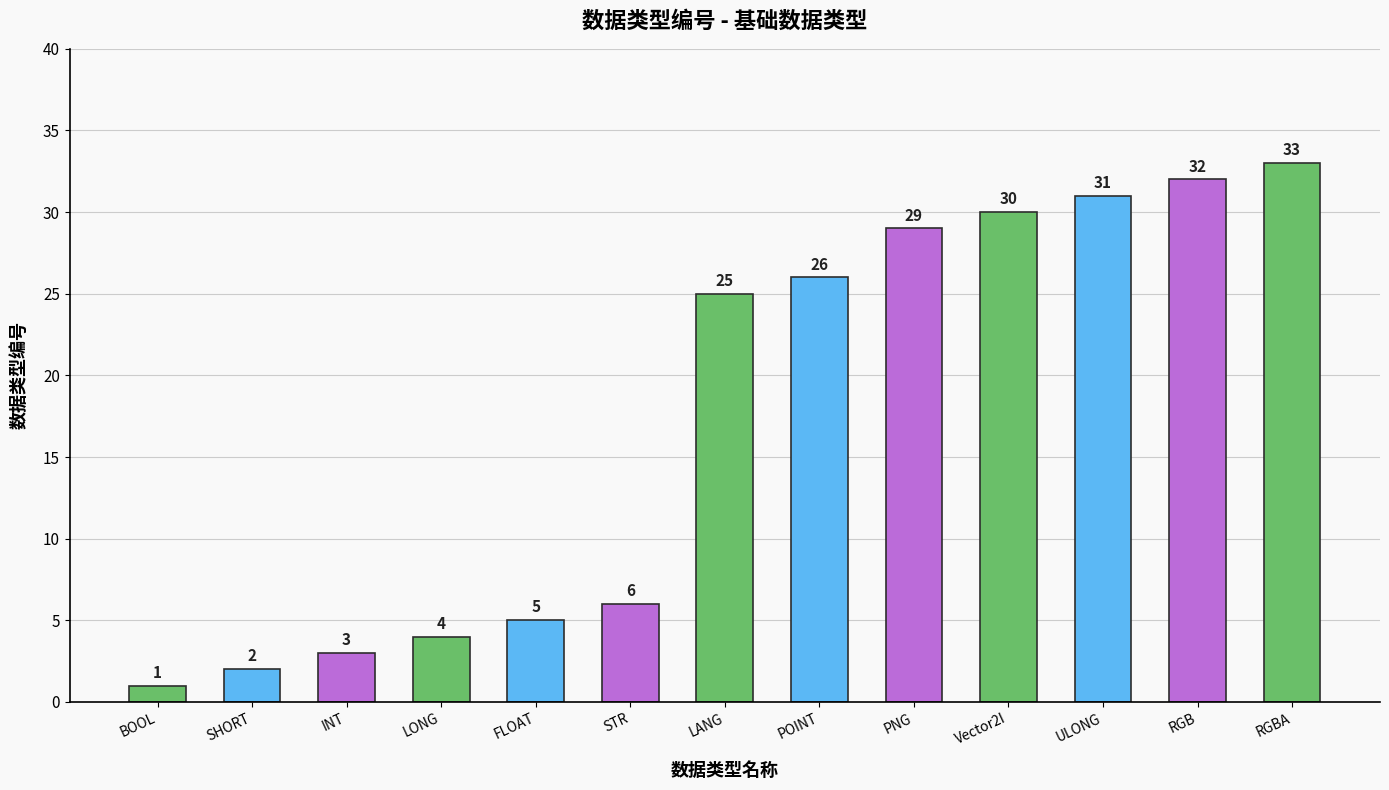

Reading right to left, transcribe all the data shown in this chart.

33	32	31	30	29	26	25	6	5	4	3	2	1